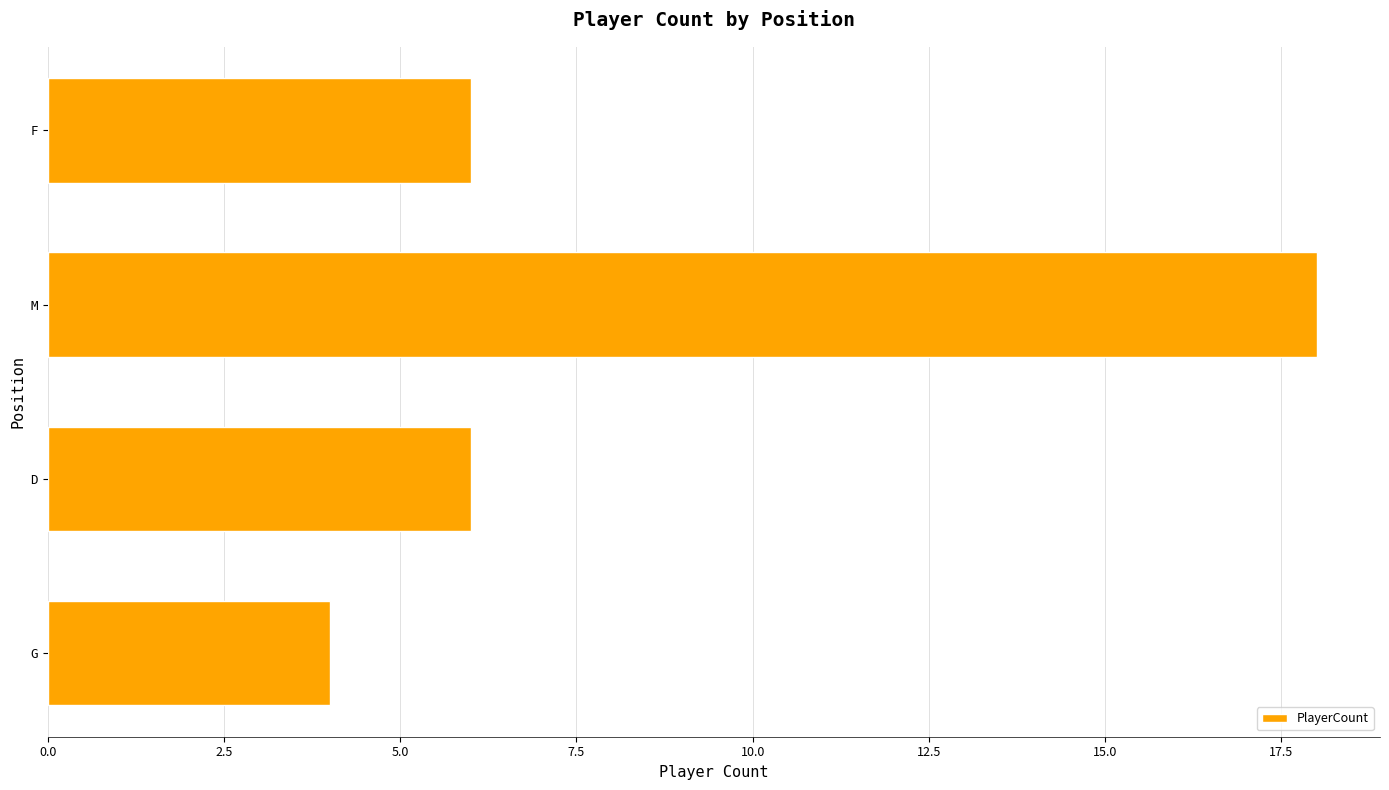

What is the difference between the maximum and minimum values?

14